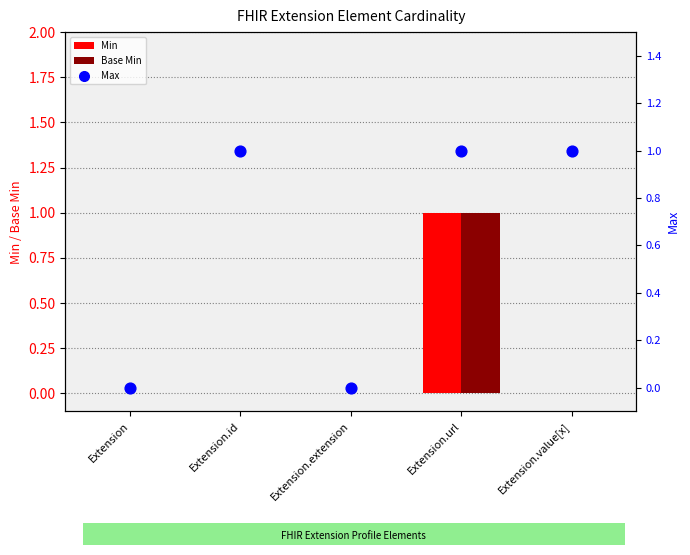

What are all the series names shown in the legend?

Min, Base Min, Max